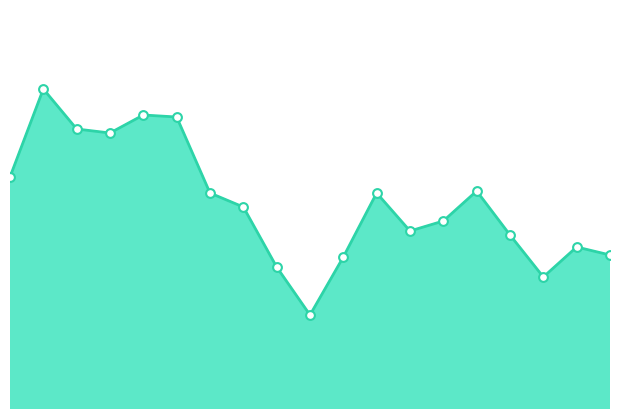

Is this an area chart (filled region under the line)?

Yes